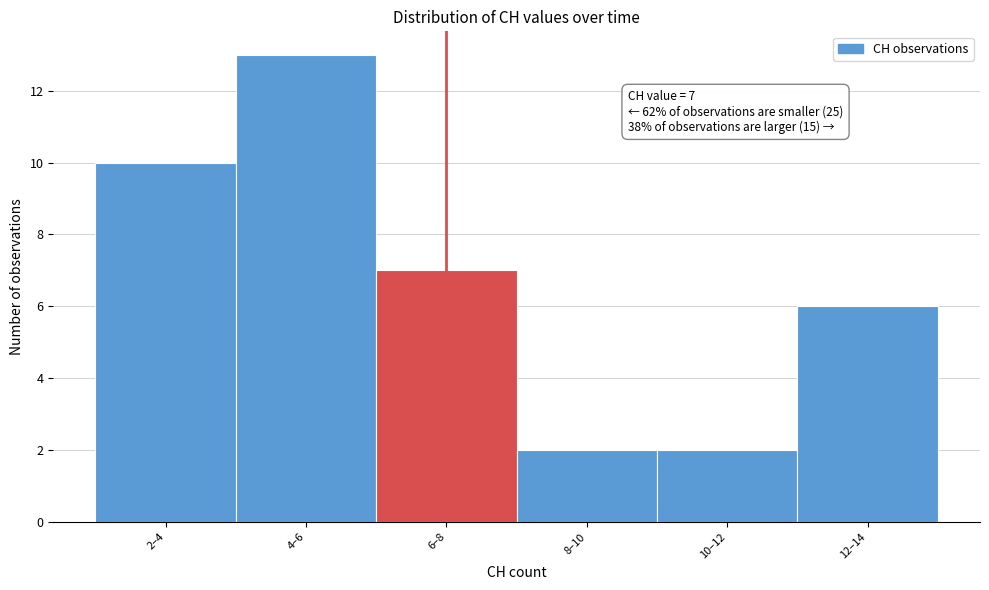

Reading right to left, extract all data points from this chart.

12–14=6	10–12=2	8–10=2	6–8=7	4–6=13	2–4=10